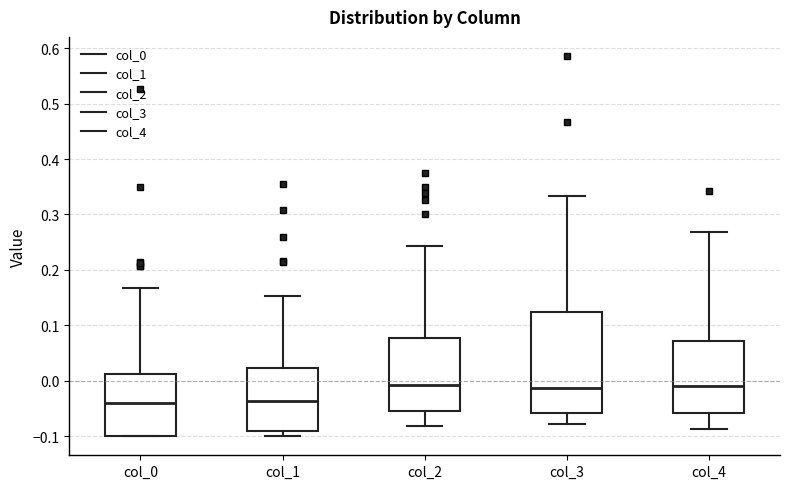

Reading left to right, transcribe this box plot: for each box, give where its median line is, the range the box spans, and where its two whiskers end, as read against the y-axis. The values are not printed on the chart, so give them approximately, as read against the axis.

col_0: median -0.04, box -0.10 to 0.01, whiskers -0.10 to 0.17
col_1: median -0.04, box -0.09 to 0.02, whiskers -0.10 to 0.15
col_2: median -0.01, box -0.05 to 0.08, whiskers -0.08 to 0.24
col_3: median -0.01, box -0.06 to 0.12, whiskers -0.08 to 0.33
col_4: median -0.01, box -0.06 to 0.07, whiskers -0.09 to 0.27